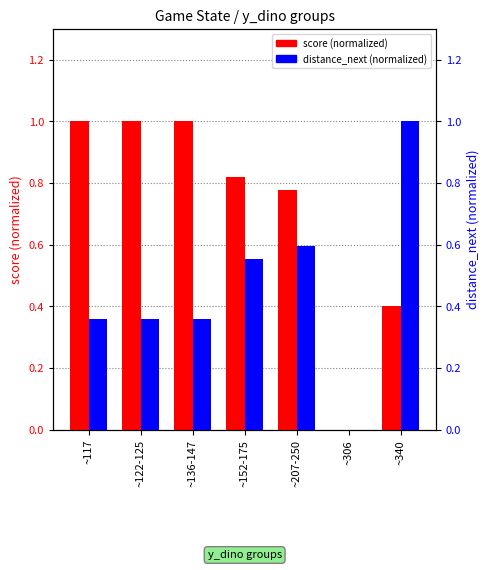

Rank the series by their average value, from lowest to highest.

distance_next (normalized), score (normalized)